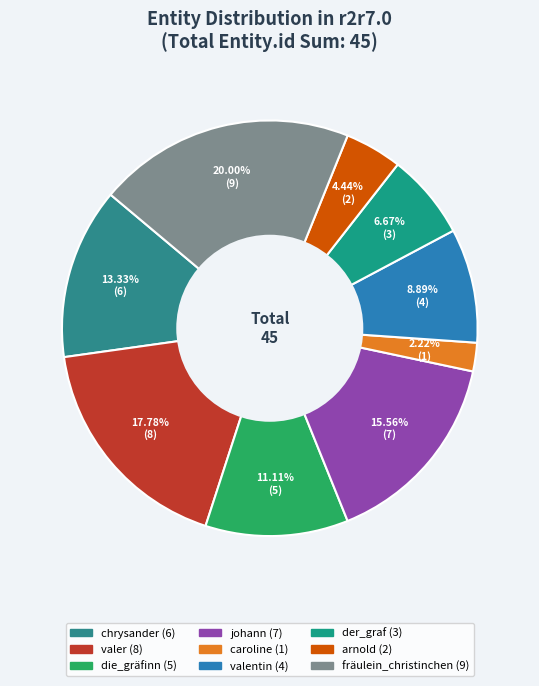

Is there any slice that represents more than half of the pie?

No